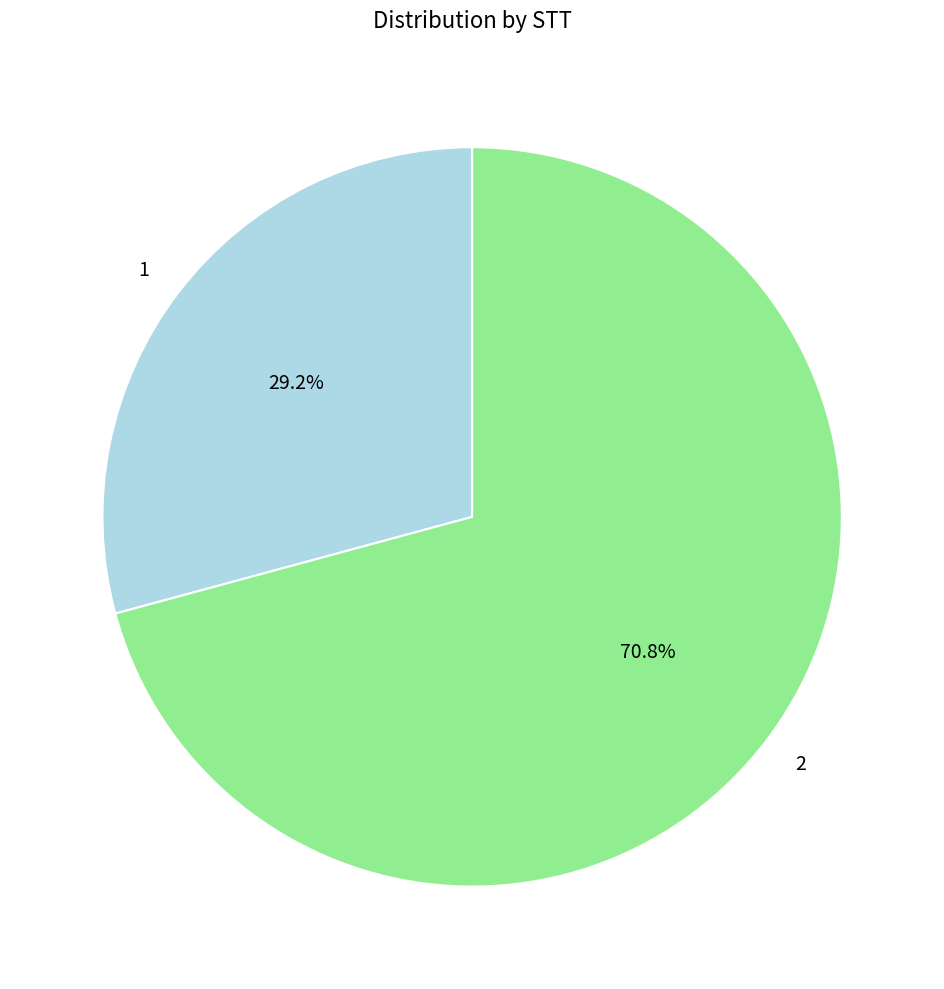

The 1 slice represents 29% of the pie. True or false?

True